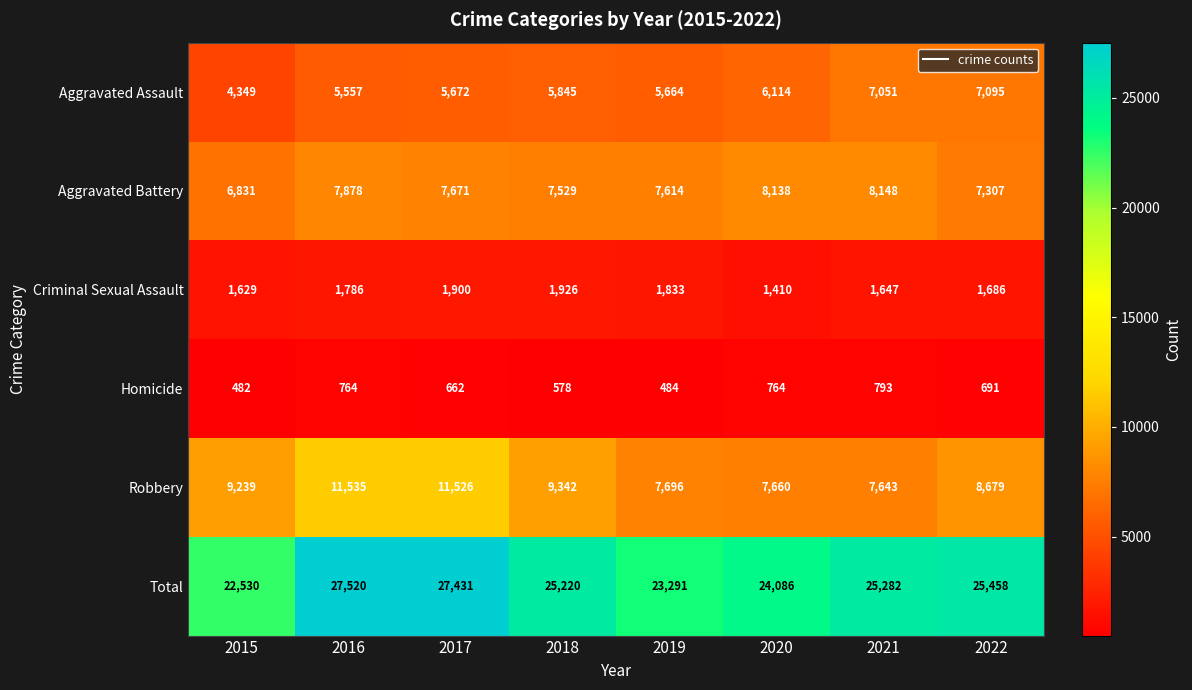

The value of Aggravated Battery at 2015 is 10159. True or false?

False